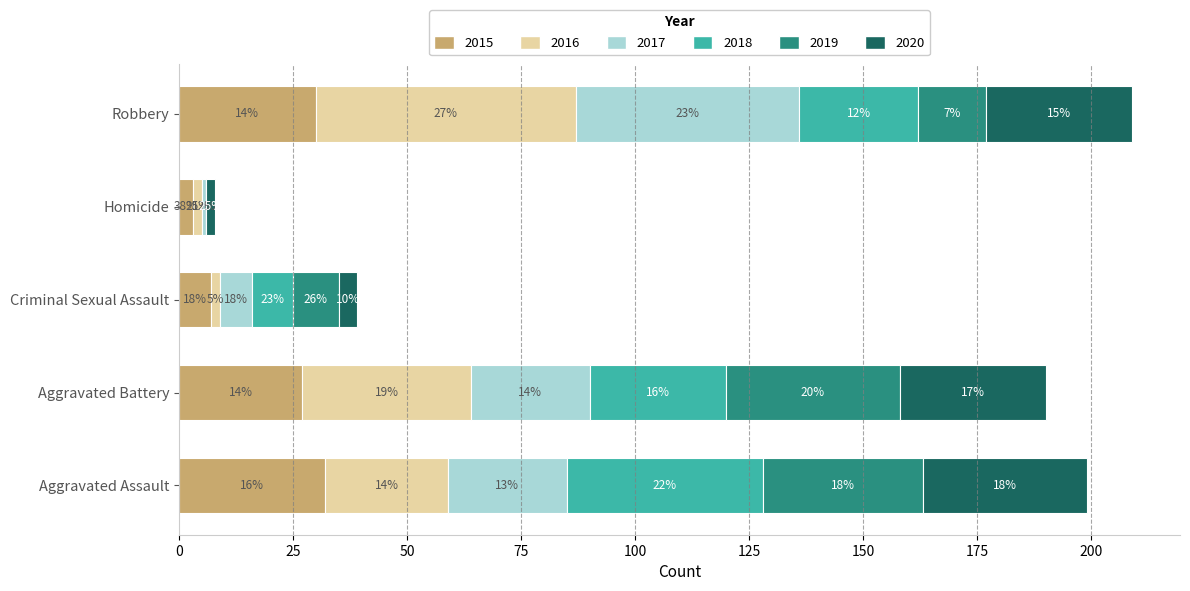

Reading left to right, transcribe all the data shown in this chart.

2015: Aggravated Assault=32	Aggravated Battery=27	Criminal Sexual Assault=7	Homicide=3	Robbery=30
2016: Aggravated Assault=27	Aggravated Battery=37	Criminal Sexual Assault=2	Homicide=2	Robbery=57
2017: Aggravated Assault=26	Aggravated Battery=26	Criminal Sexual Assault=7	Homicide=1	Robbery=49
2018: Aggravated Assault=43	Aggravated Battery=30	Criminal Sexual Assault=9	Homicide=0	Robbery=26
2019: Aggravated Assault=35	Aggravated Battery=38	Criminal Sexual Assault=10	Homicide=0	Robbery=15
2020: Aggravated Assault=36	Aggravated Battery=32	Criminal Sexual Assault=4	Homicide=2	Robbery=32